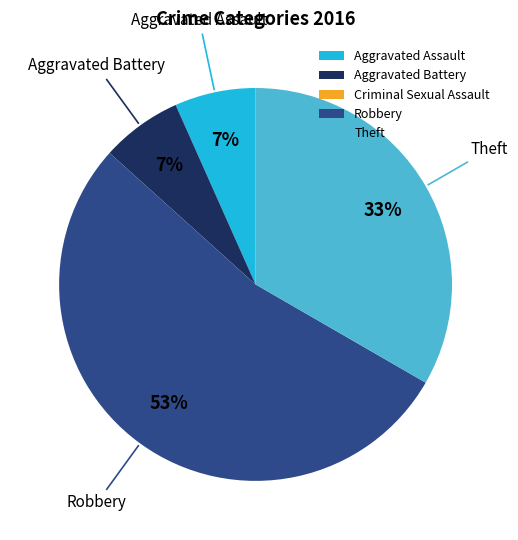

Combined, do Aggravated Assault and Robbery account for over 50%?

Yes